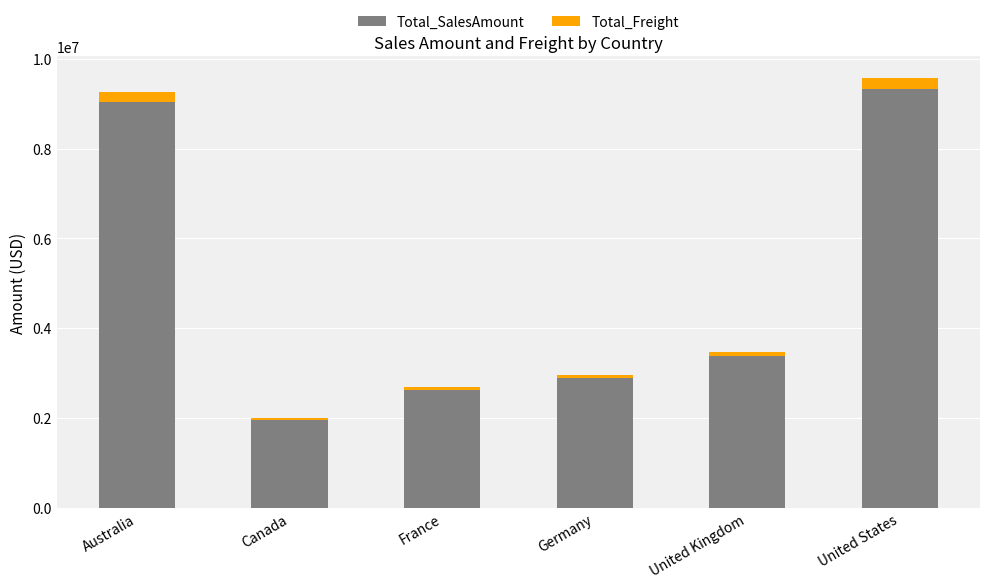

At which label is Total_SalesAmount closest to 5646083?

United Kingdom